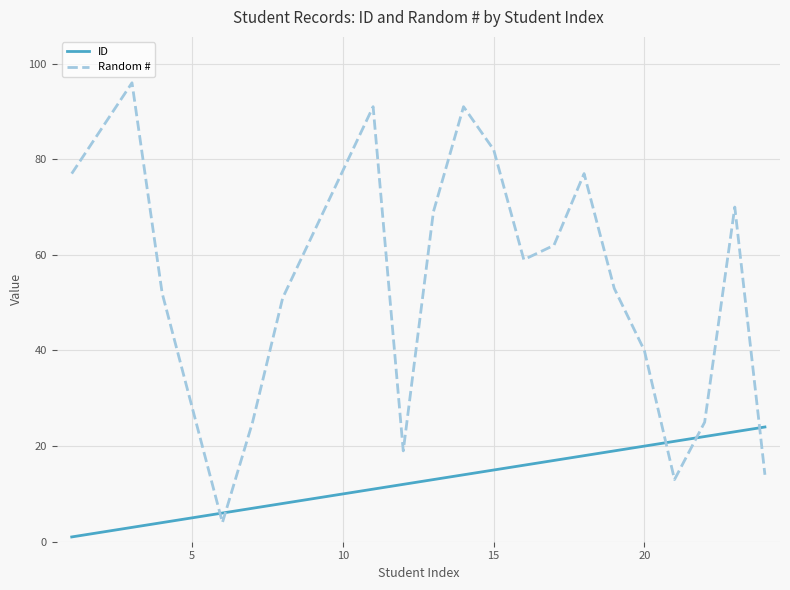

What is the maximum value for Random #?

96